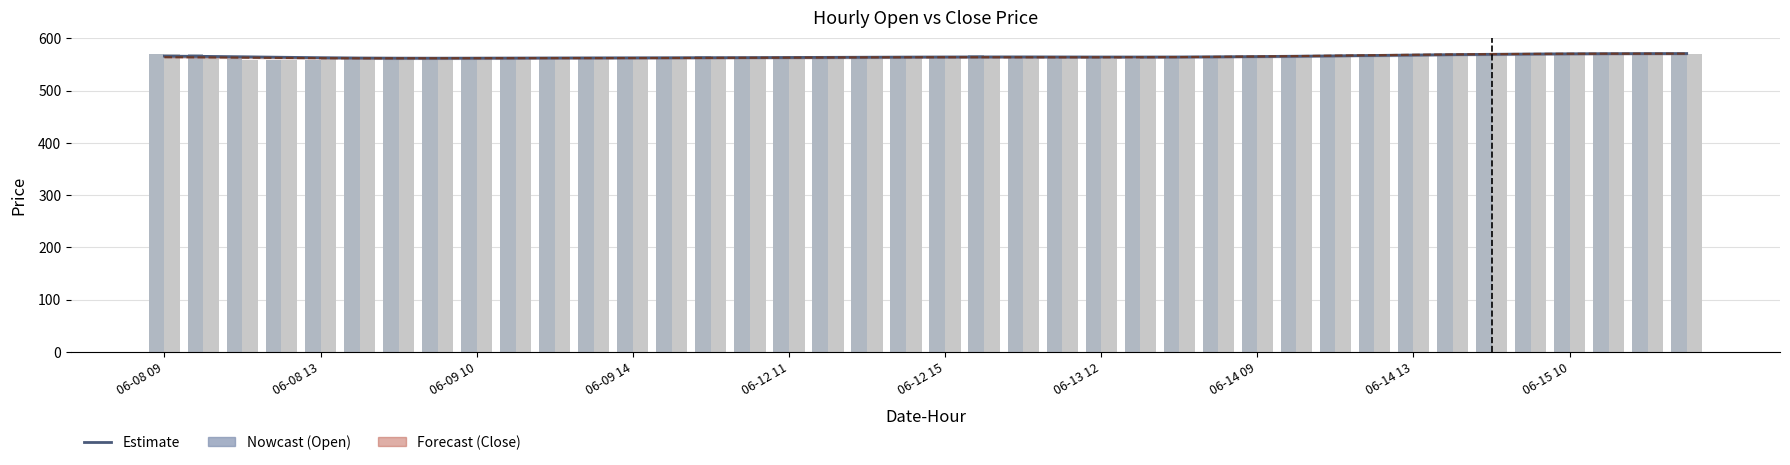

The Close smooth series shows 562.5 at 11. True or false?

True